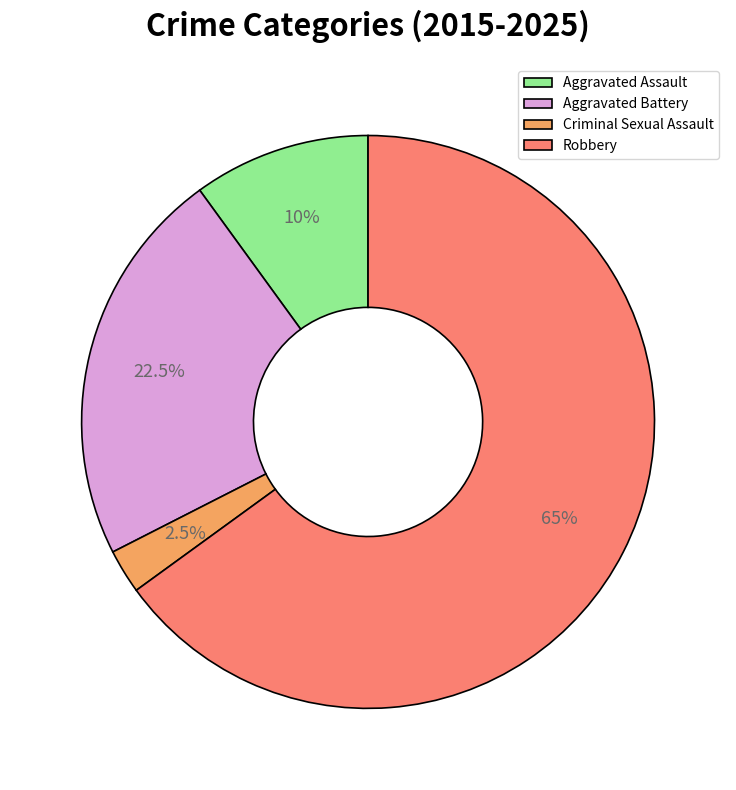

Which category has the biggest portion of the pie?

Robbery